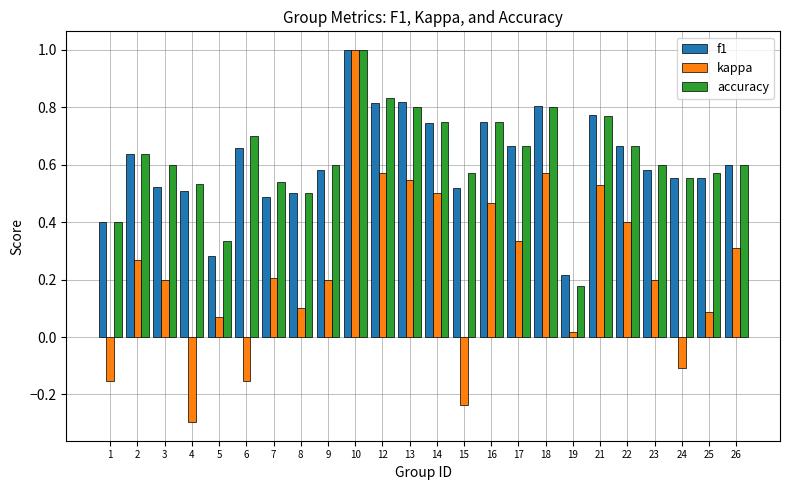

Which label corresponds to the largest value in the chart?

10